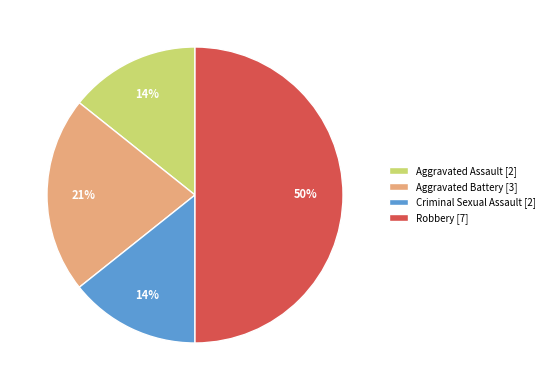

Between Aggravated Battery [3] and Robbery [7], which is larger?

Robbery [7]